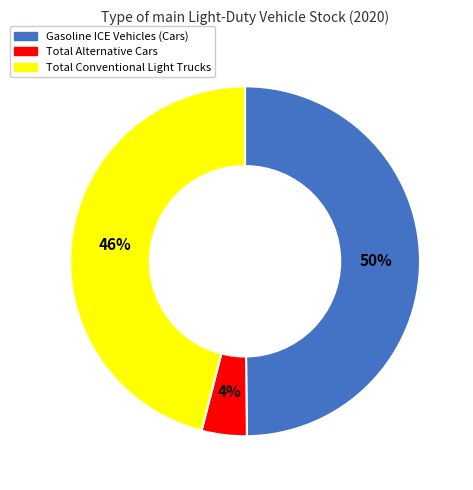

The Total Conventional Light Trucks slice represents 46% of the pie. True or false?

True